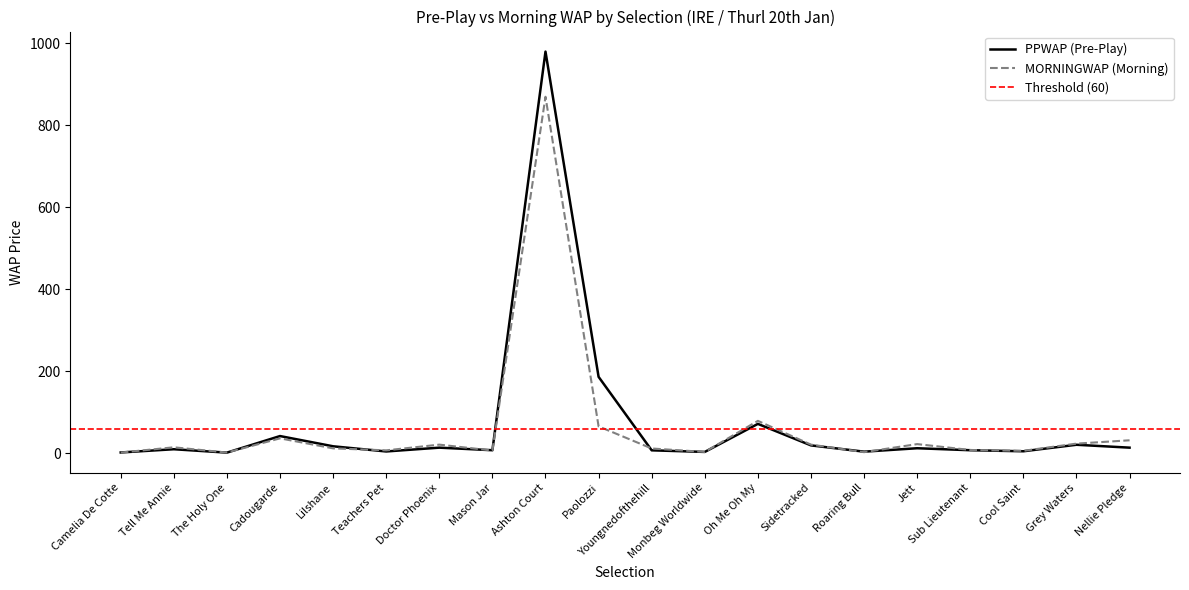

Is it true that PPWAP equals 1528.3 at Ashton Court?

False